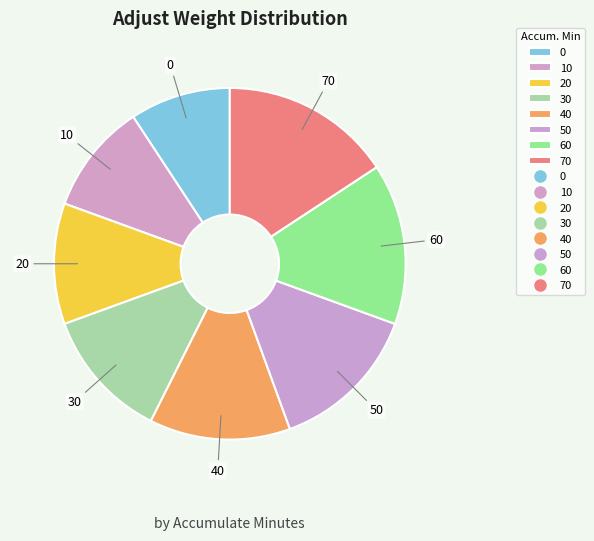

True or false: 50 accounts for 21% of the total.

False